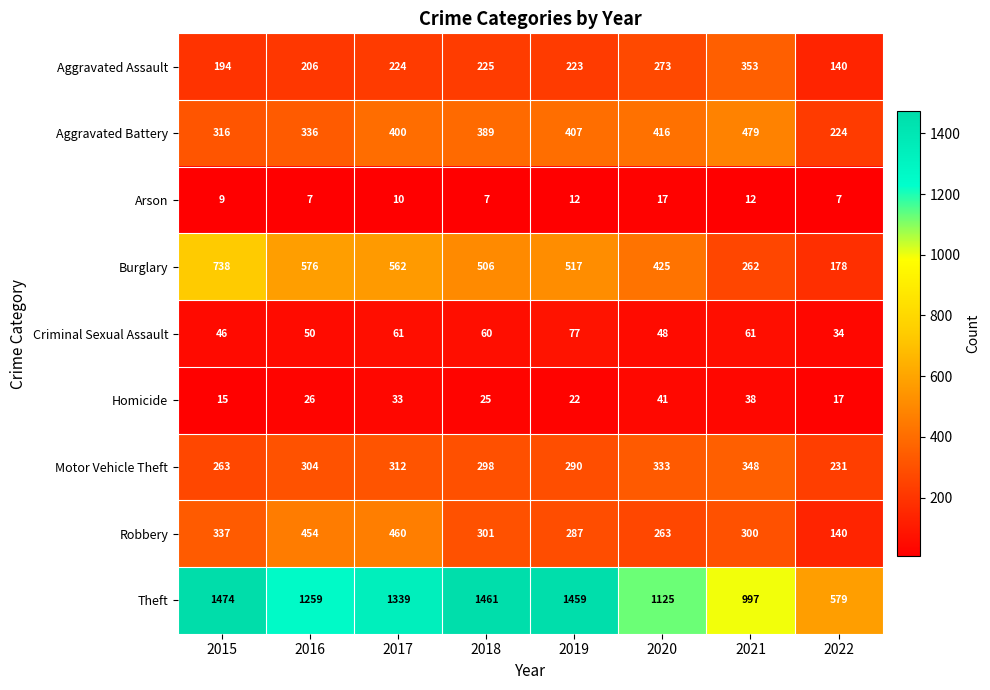

What is the lowest value of the Arson series?

7